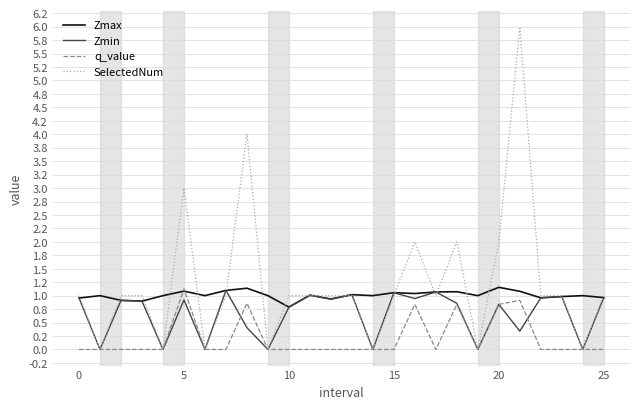

What is the greatest value displayed?

6.0